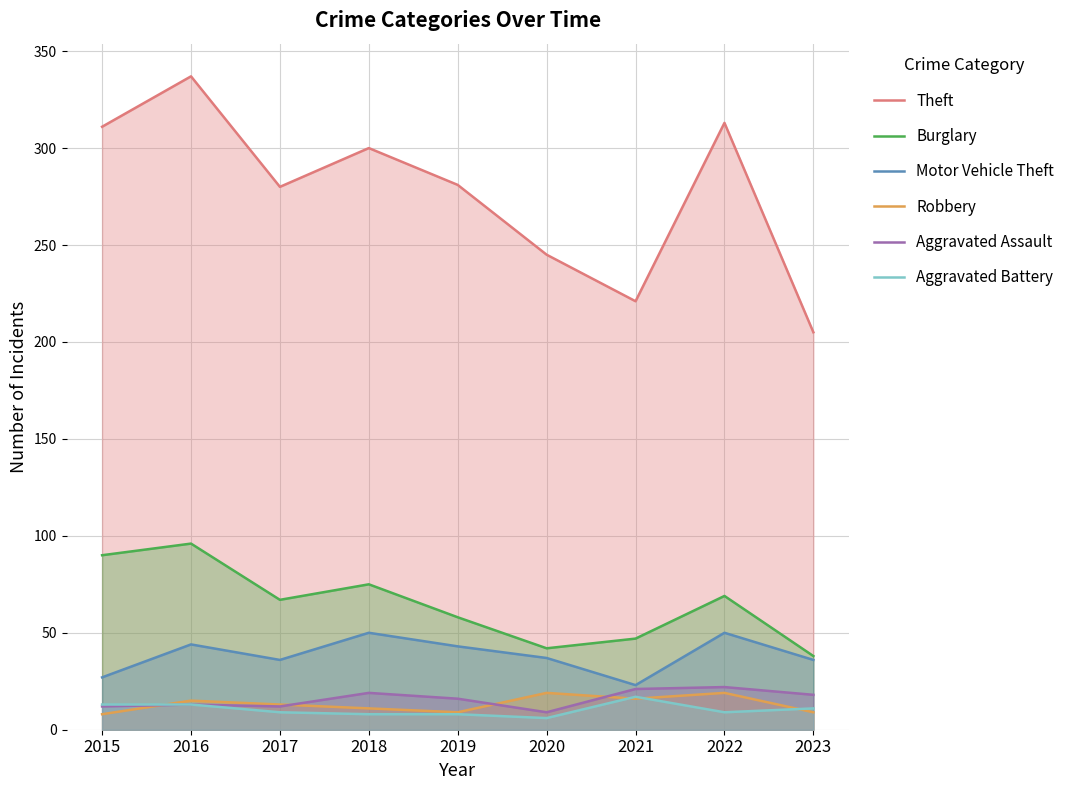

At which category does Robbery reach its first local valley?

2019